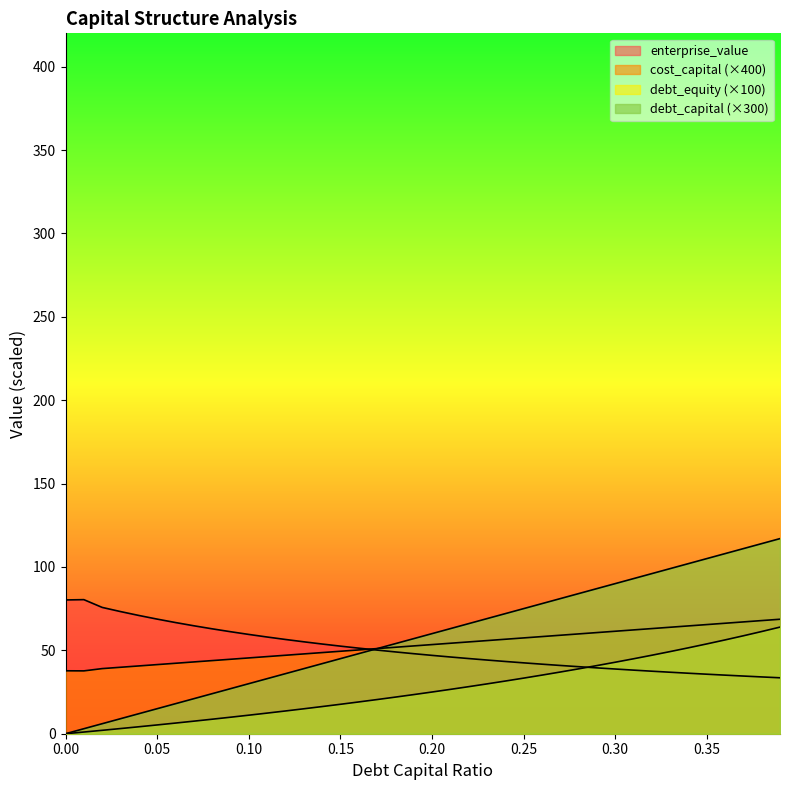

At which category does enterprise_value reach its first local peak?

0.01